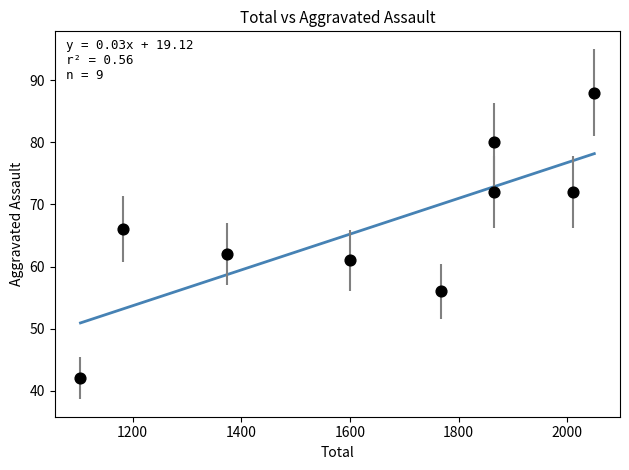

What Y value in the scatter plot is closest to 65?

66